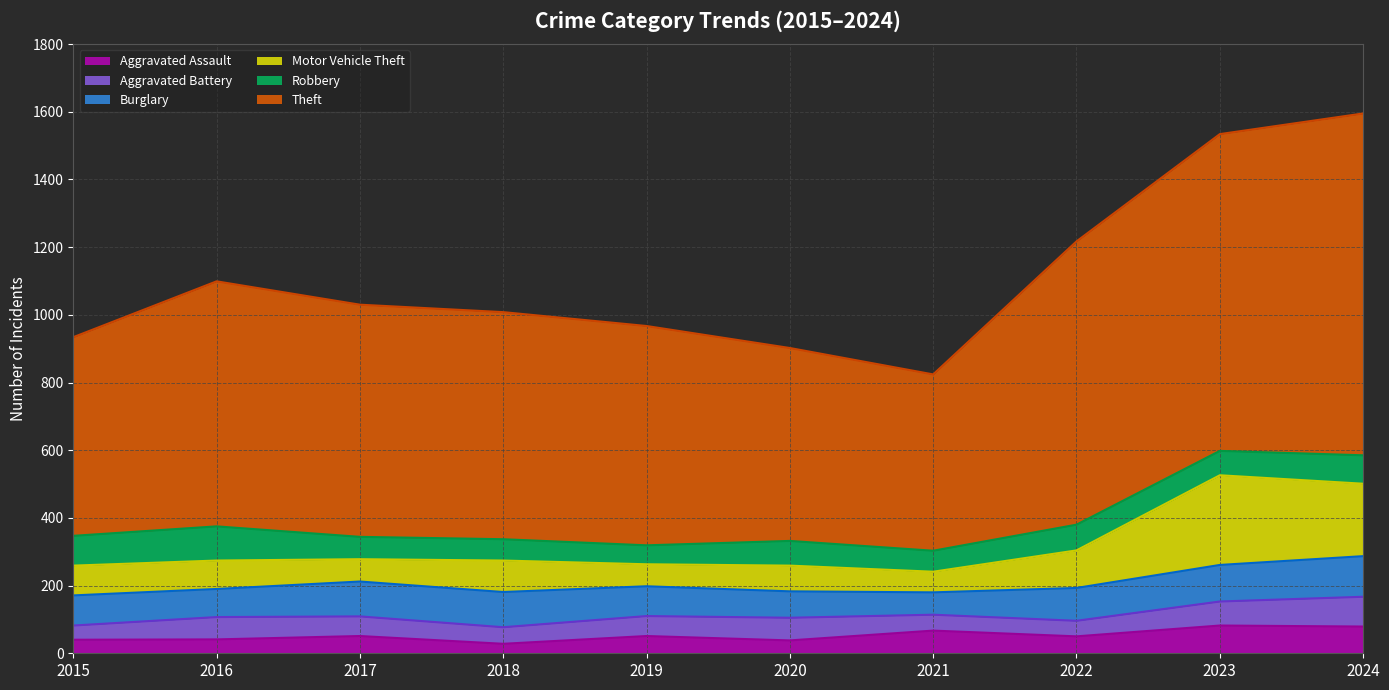

What is the total value across all series at 2024?

1595